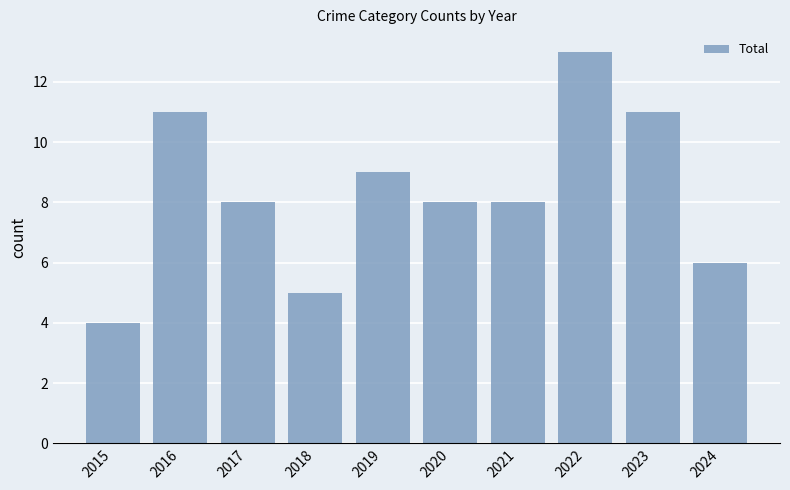

Reading right to left, list all the values displayed in this chart.

2024=6	2023=11	2022=13	2021=8	2020=8	2019=9	2018=5	2017=8	2016=11	2015=4